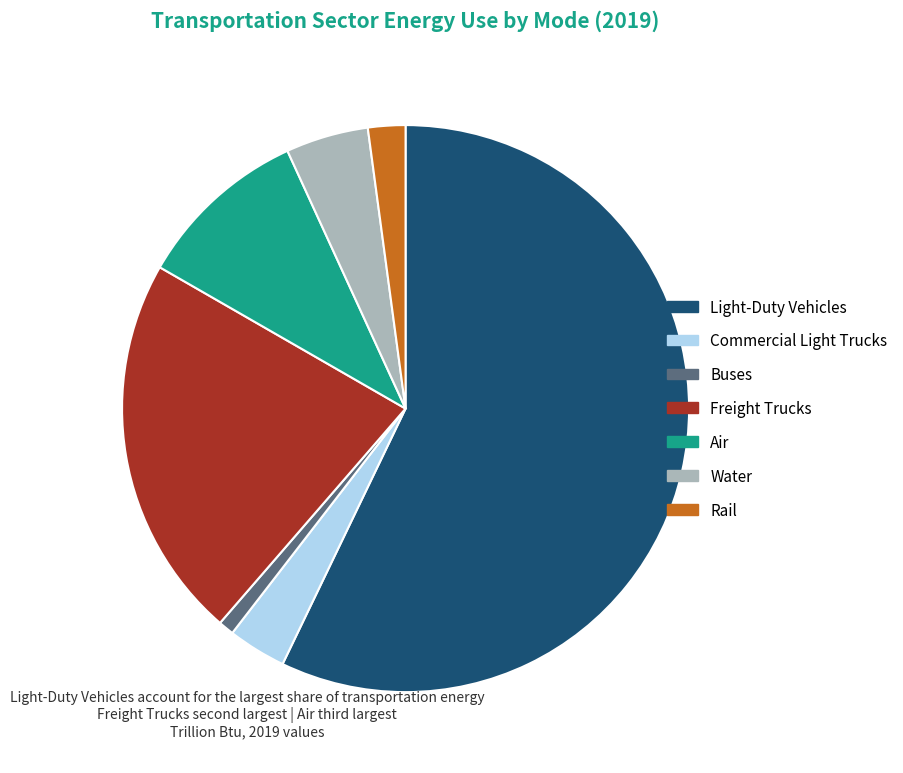

Is there any slice that represents more than half of the pie?

Yes